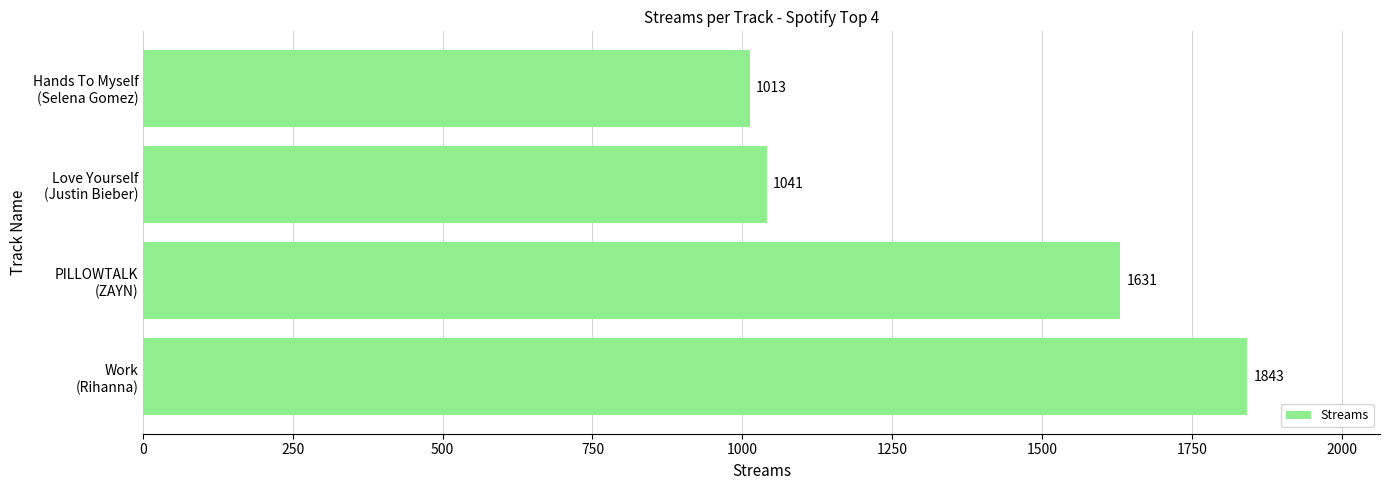

What is the sum of all values?

5528